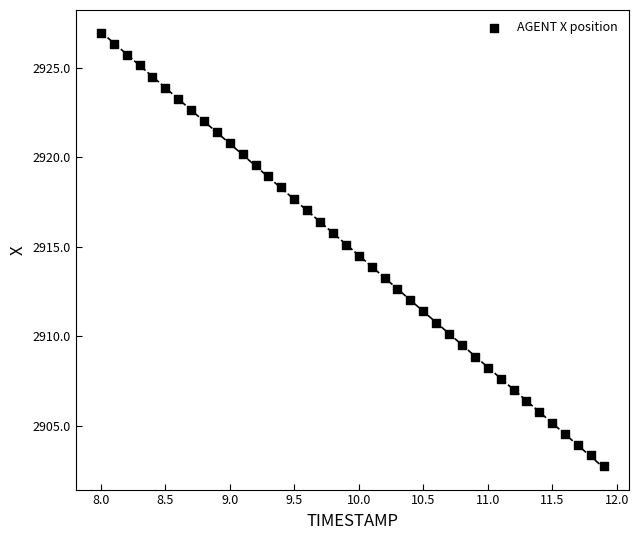

What is the range of Y values (max minus min)?

24.2